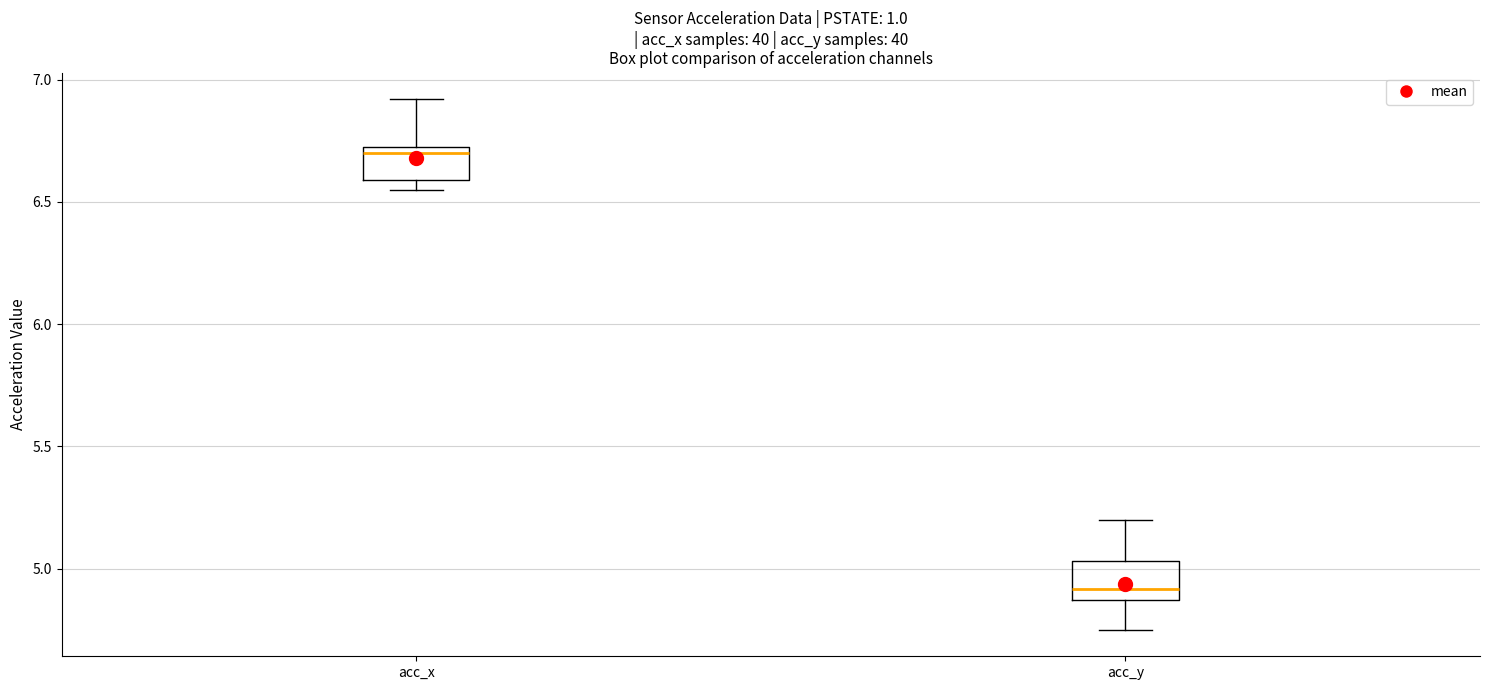

Where does the median line of the box for acc_y sit on the y-axis? The values are not printed on the chart, so give them approximately, as read against the axis.

4.90